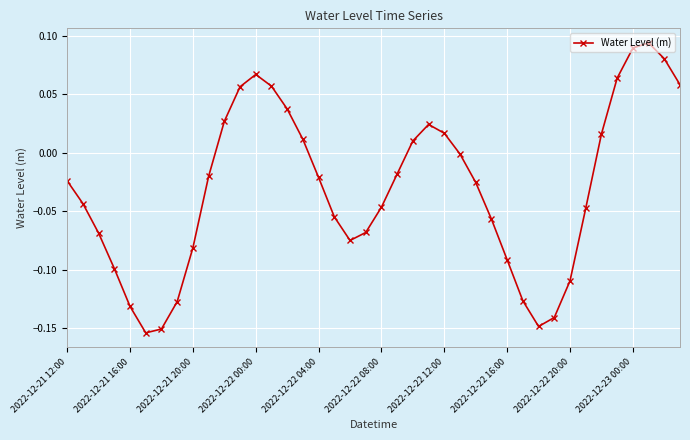

True or false: the data has more than 2 interior local peaks.

True